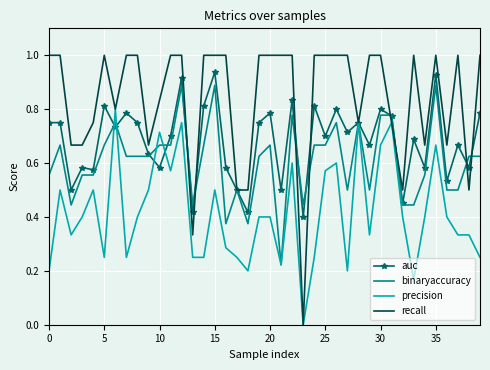

Which series has the widest spread of values?

recall